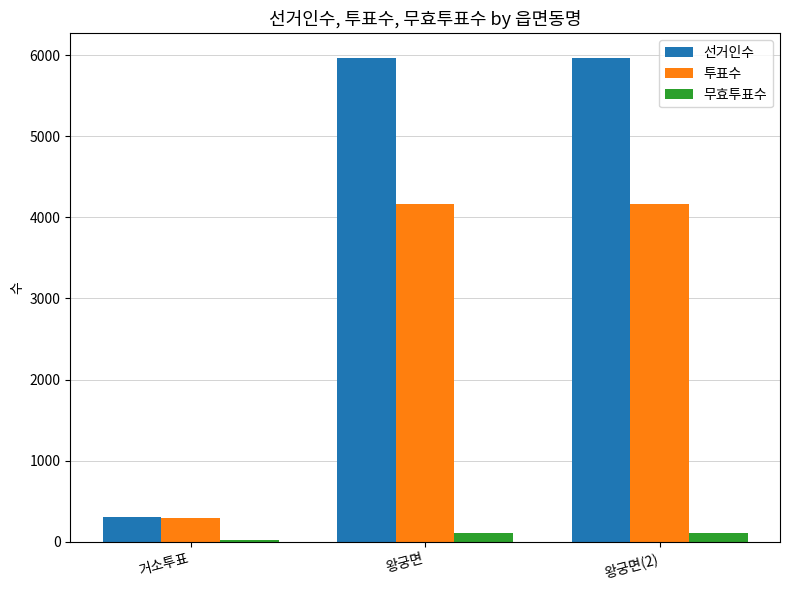

What is the sum of all 투표수 values?

8610